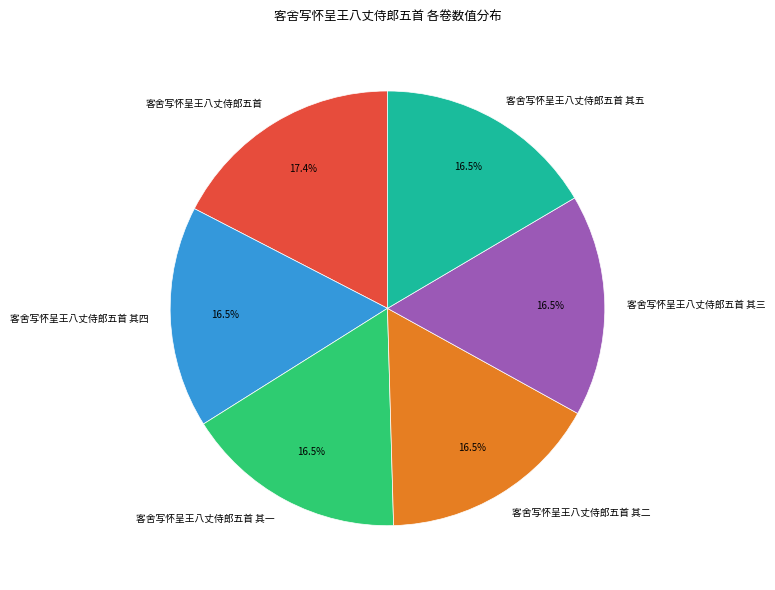

Which category has the biggest portion of the pie?

客舍写怀呈王八丈侍郎五首